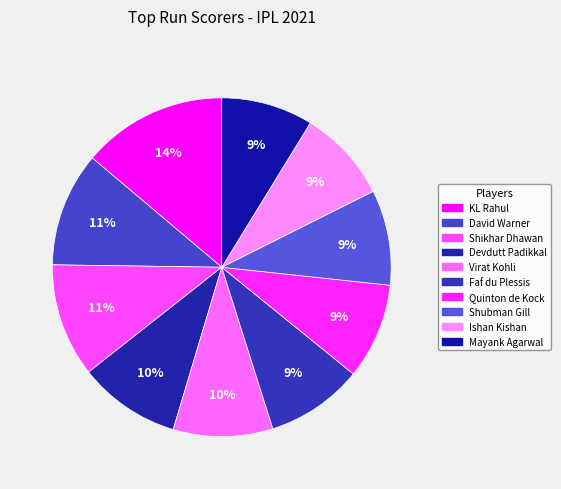

To the nearest percent, what is the difference between the largest and smallest slice percentages?

5%